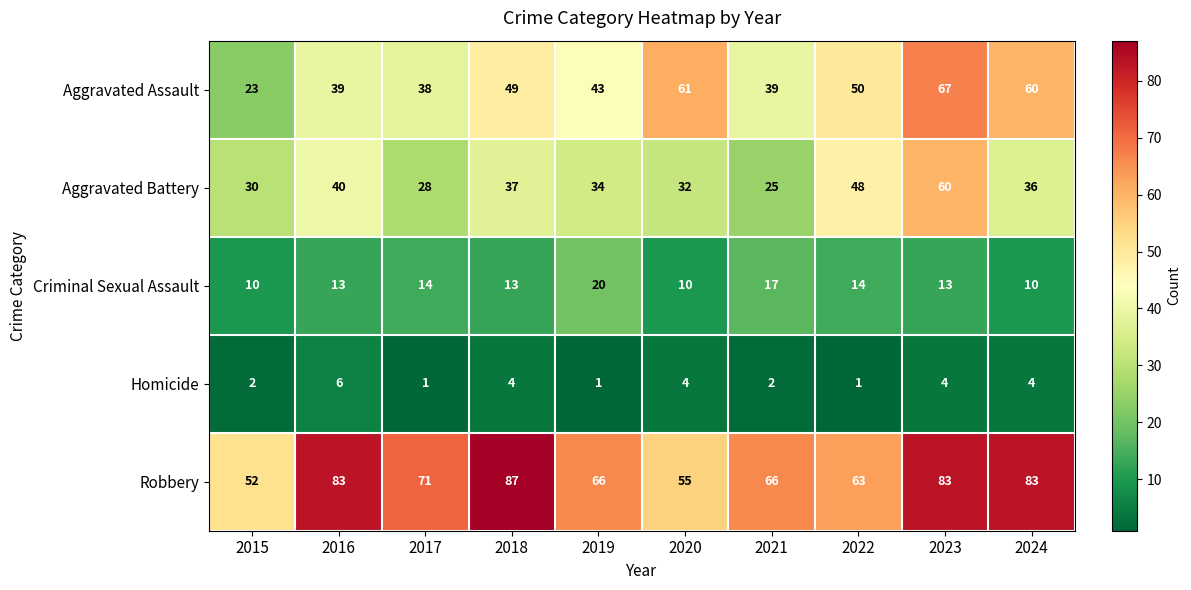

Which series has the widest spread of values?

Aggravated Assault